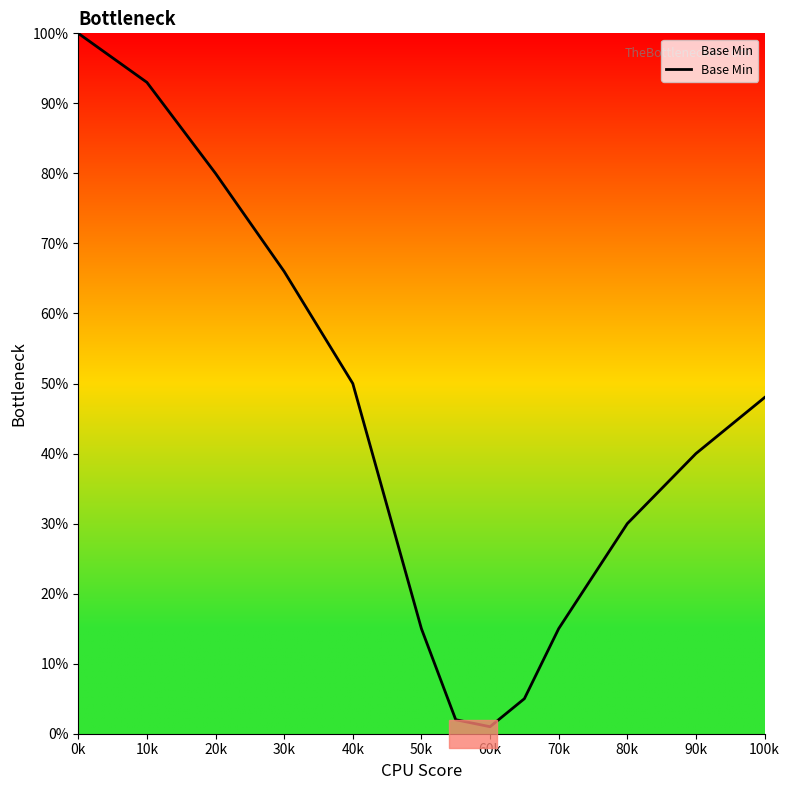

How many points are lower than both their immediate neighbors (excluding endpoints)?

1